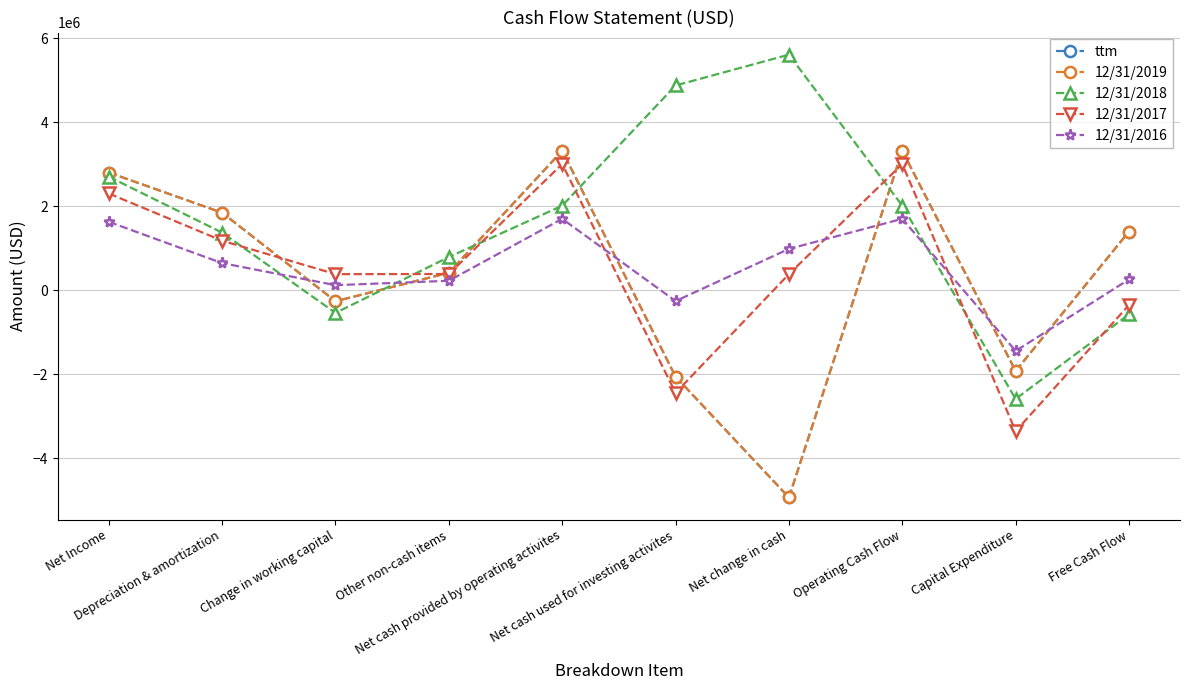

List the series in order of their peak value, lowest first.

12/31/2016, 12/31/2017, ttm, 12/31/2019, 12/31/2018